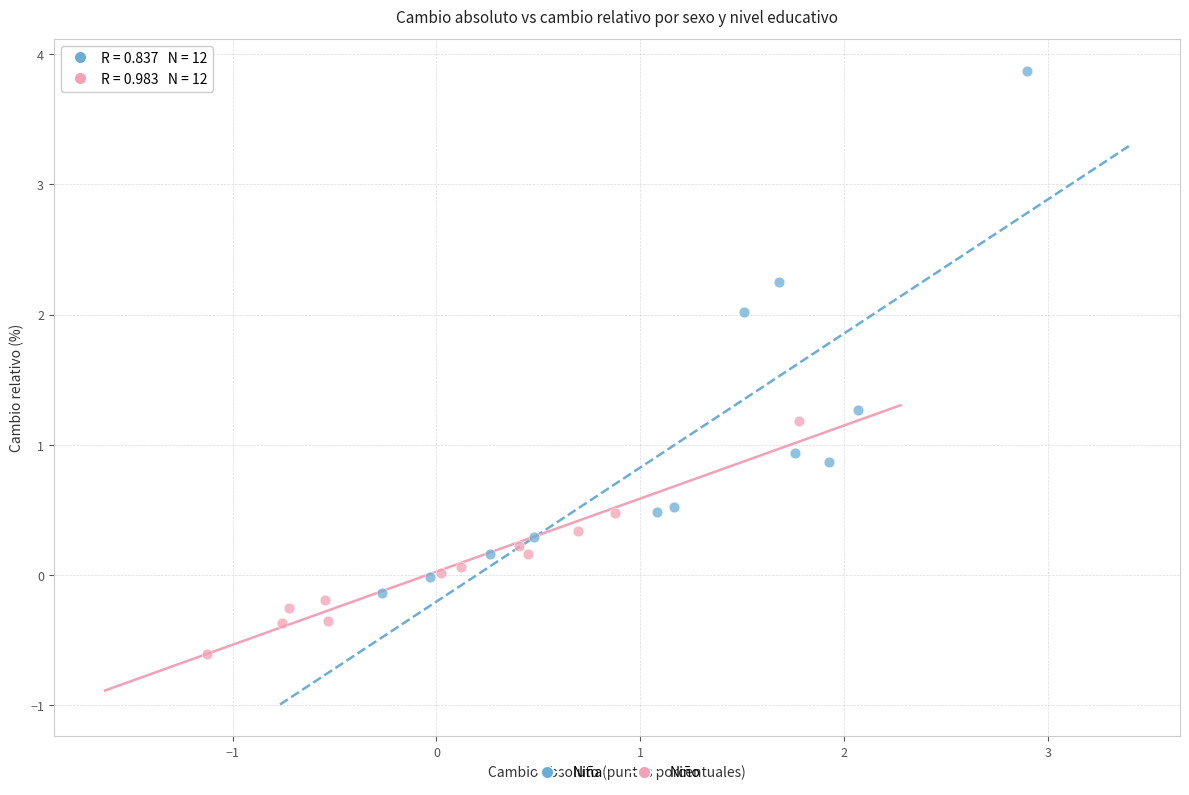

What are all the series names shown in the legend?

Niña, Niño